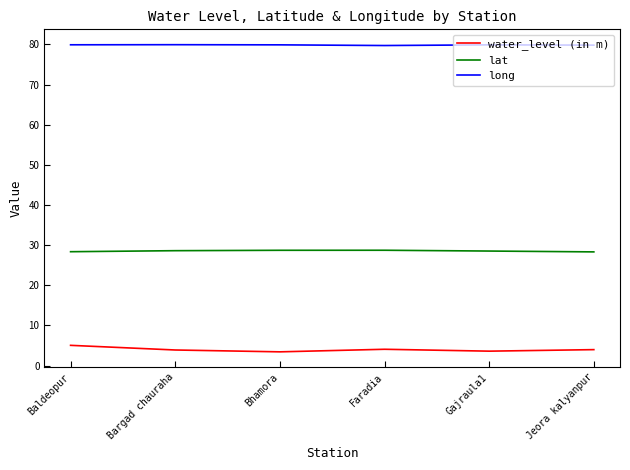

What is the minimum value shown in the chart?

3.4